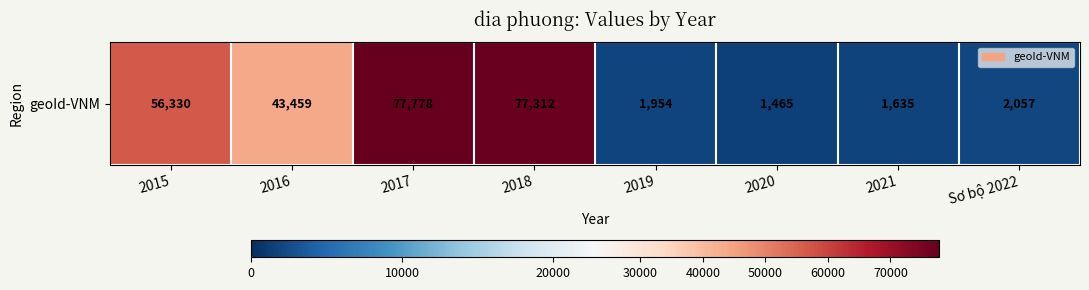

Rank the categories by value from highest to lowest.

2017, 2018, 2015, 2016, Sơ bộ 2022, 2019, 2021, 2020